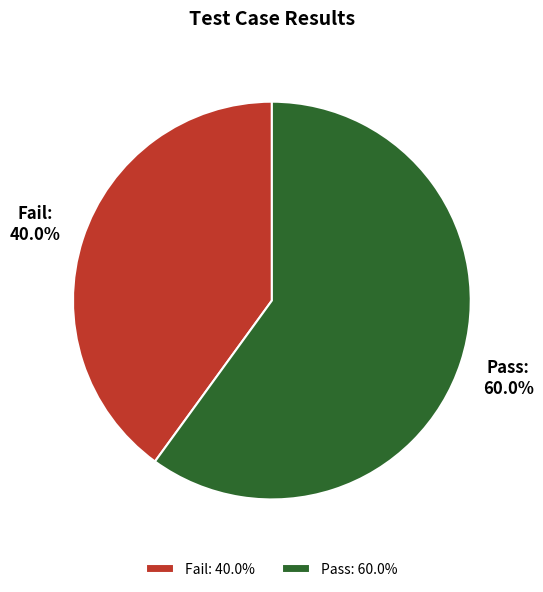

How many segments does this pie chart have?

2